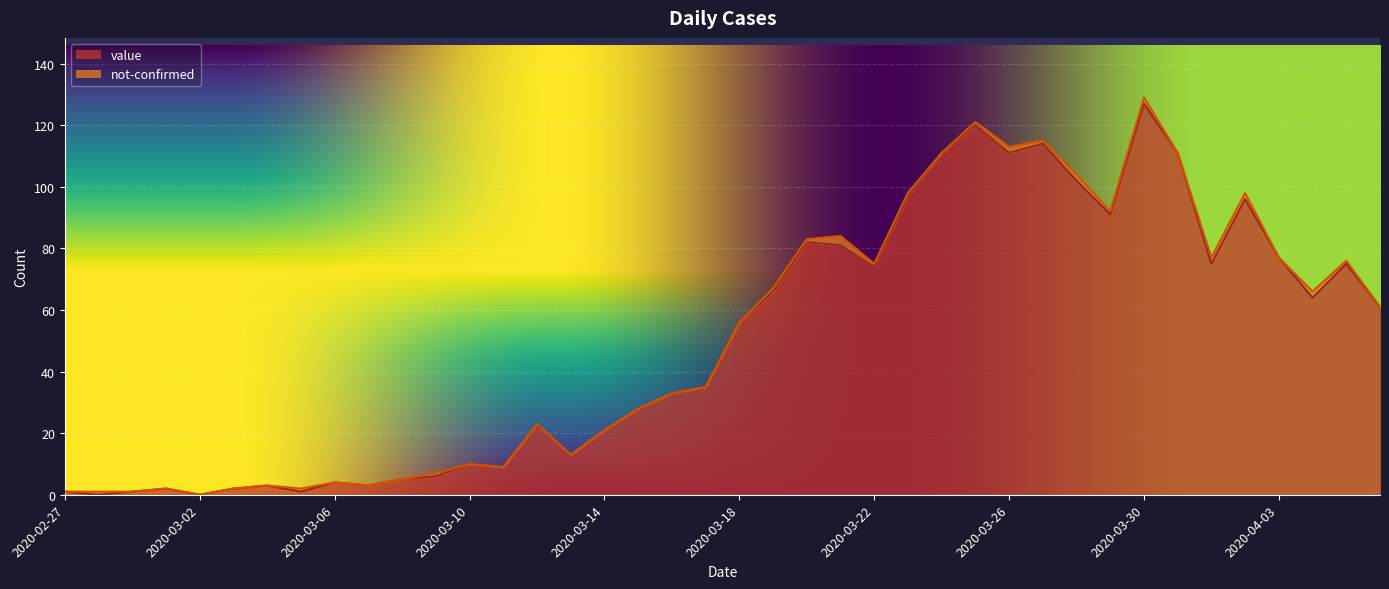

At which category is the sum across all series the highest?

2020-03-30